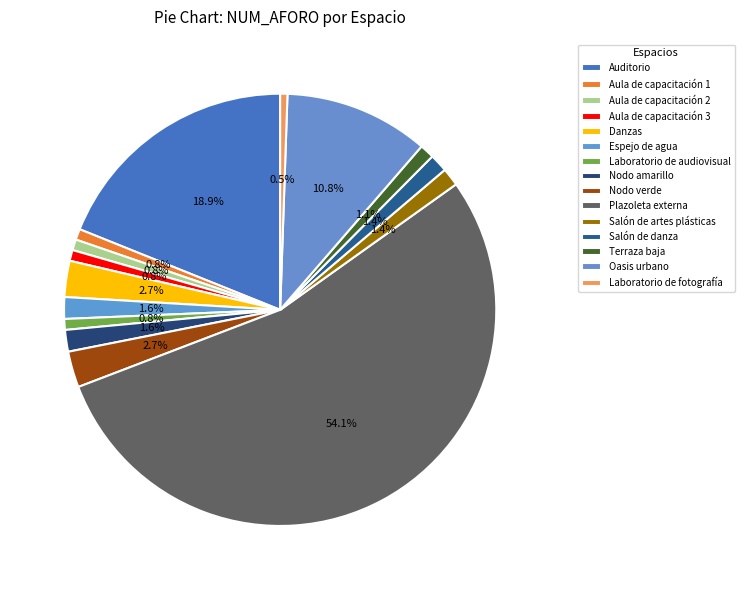

How many slices are in this pie chart?

15